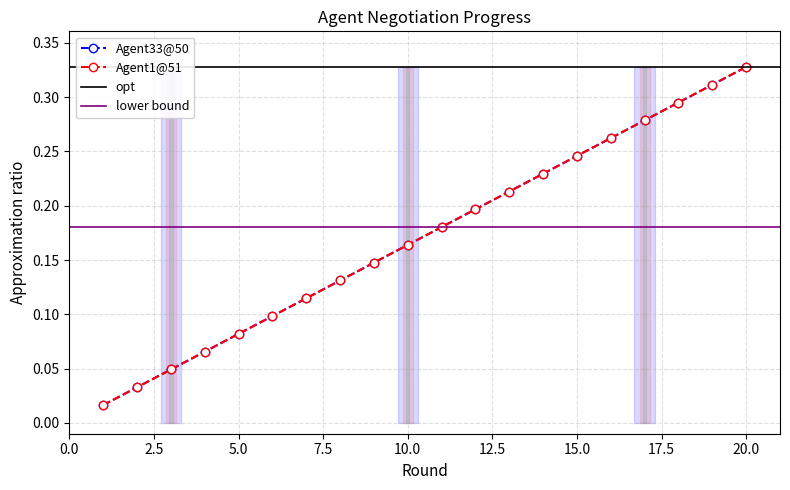

How many lines are shown in the chart?

2